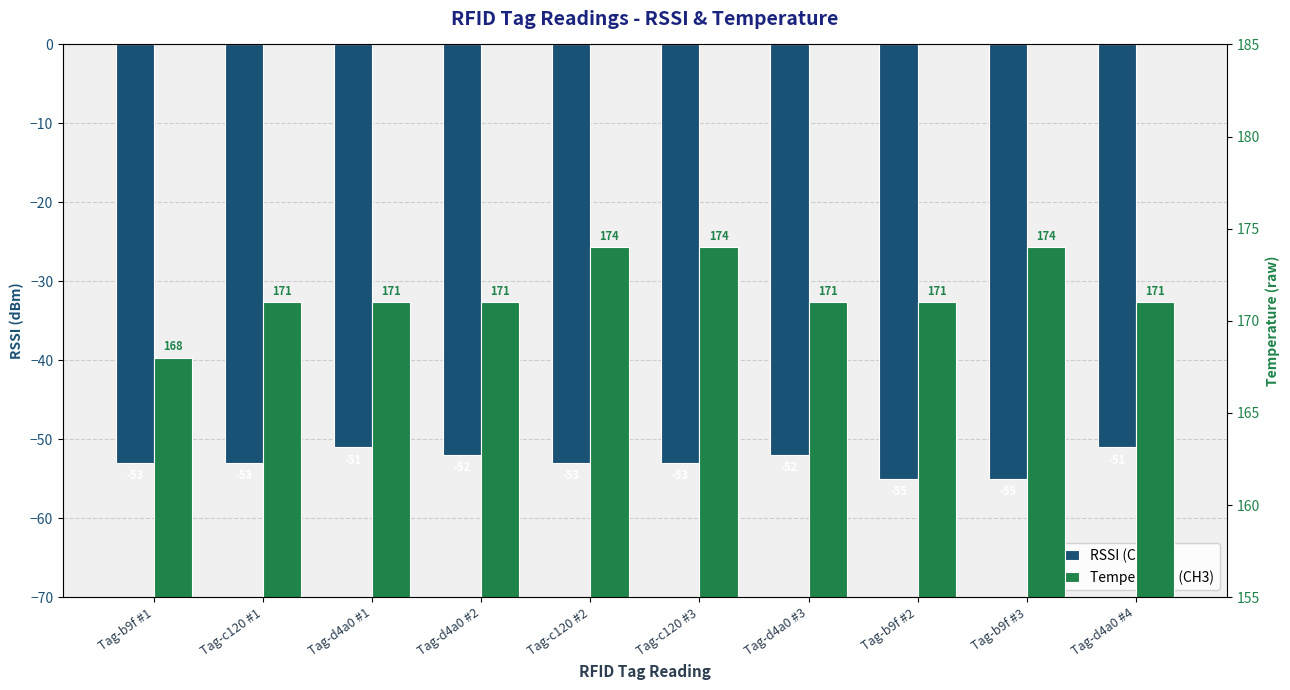

How many bars are there in total?

20